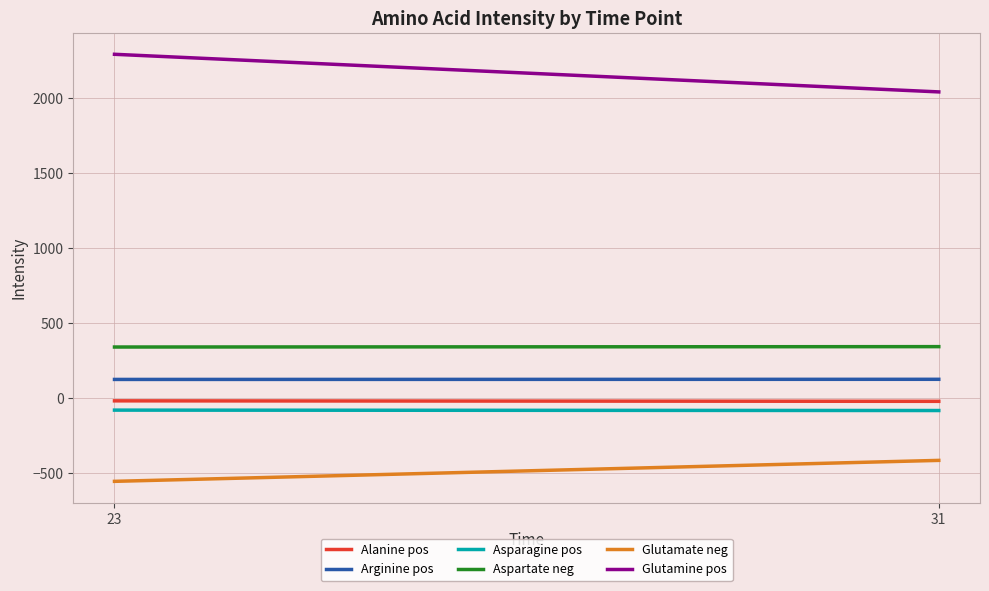

At which category is the sum across all series the highest?

23